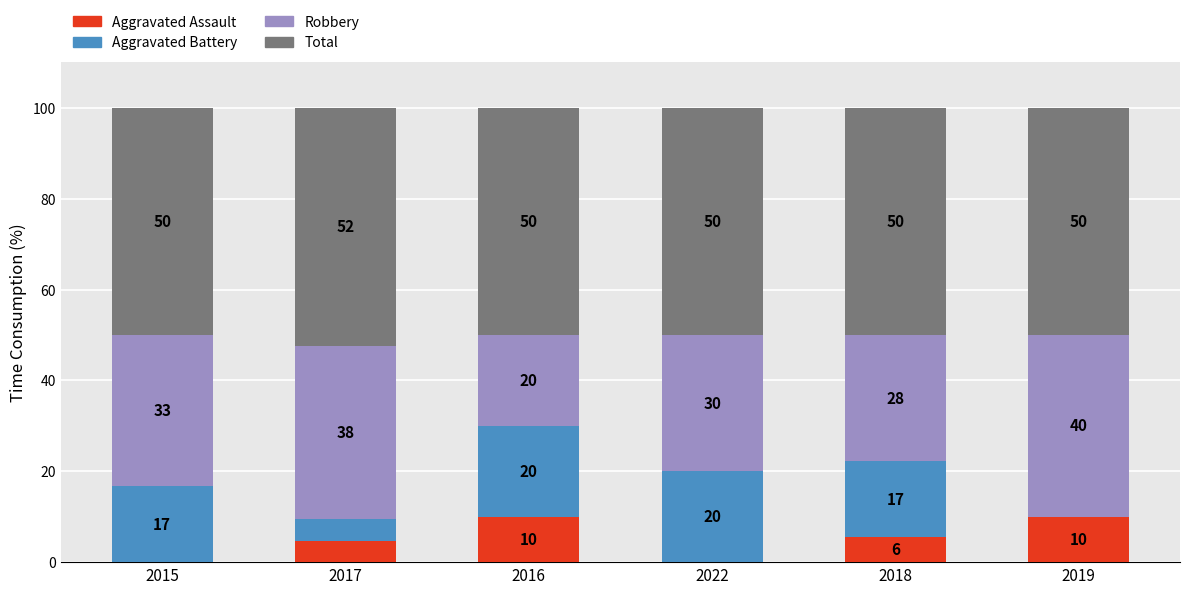

At which label is Aggravated Assault closest to 5?

2017